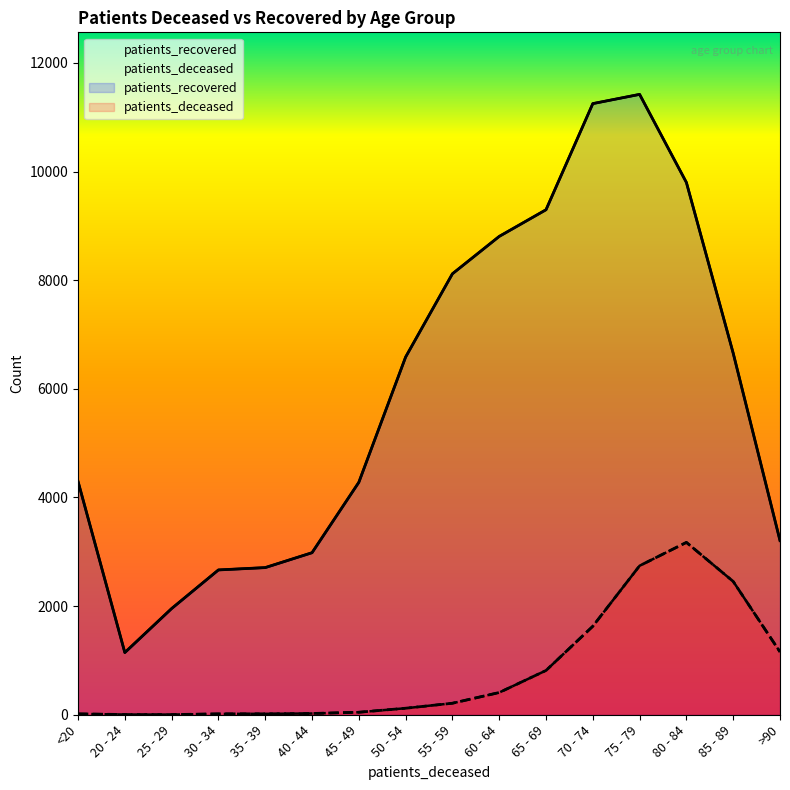

Reading left to right, list all the values displayed in this chart.

patients_deceased: <20=16	20 - 24=4	25 - 29=3	30 - 34=16	35 - 39=17	40 - 44=23	45 - 49=46	50 - 54=120	55 - 59=212	60 - 64=409	65 - 69=815	70 - 74=1629	75 - 79=2743	80 - 84=3173	85 - 89=2454	>90=1157
patients_recovered: <20=4296	20 - 24=1145	25 - 29=1955	30 - 34=2666	35 - 39=2709	40 - 44=2983	45 - 49=4279	50 - 54=6585	55 - 59=8118	60 - 64=8806	65 - 69=9297	70 - 74=11251	75 - 79=11421	80 - 84=9799	85 - 89=6656	>90=3206